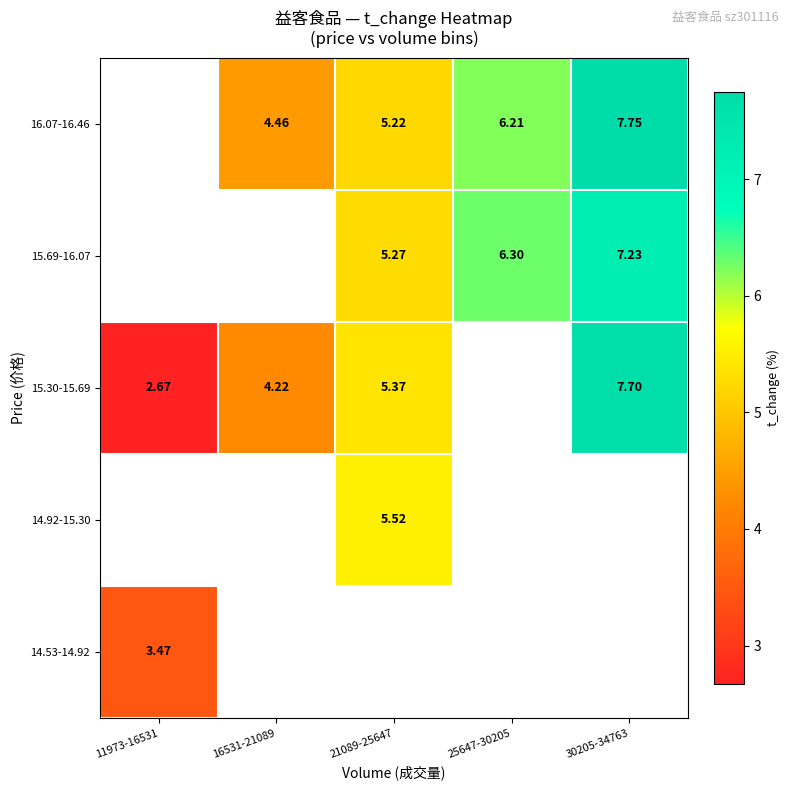

Is the value of 15.30-15.69 at 21089-25647 greater than the value of 16.07-16.46 at 30205-34763?

No